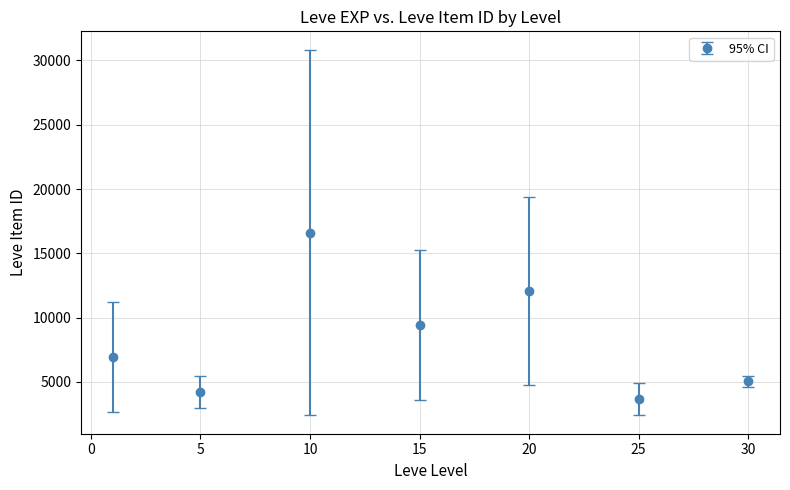

What is the value of the 5th point from the left?

12053.7